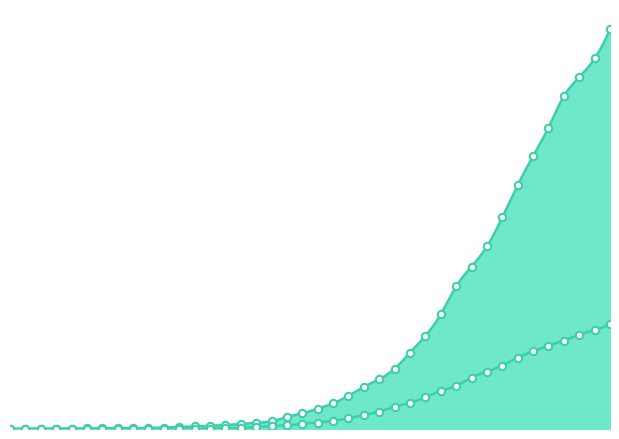

Which series reaches the maximum Y coordinate?

1